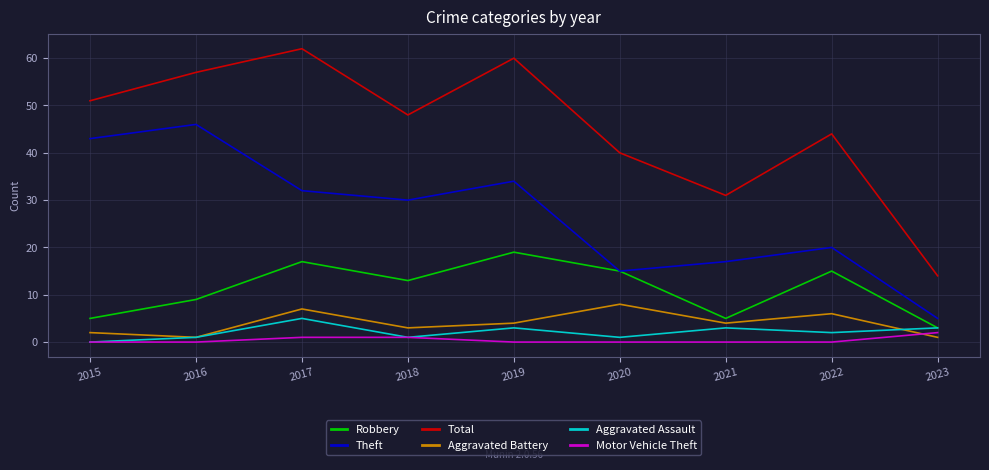

At which category does Robbery reach its first local valley?

2018